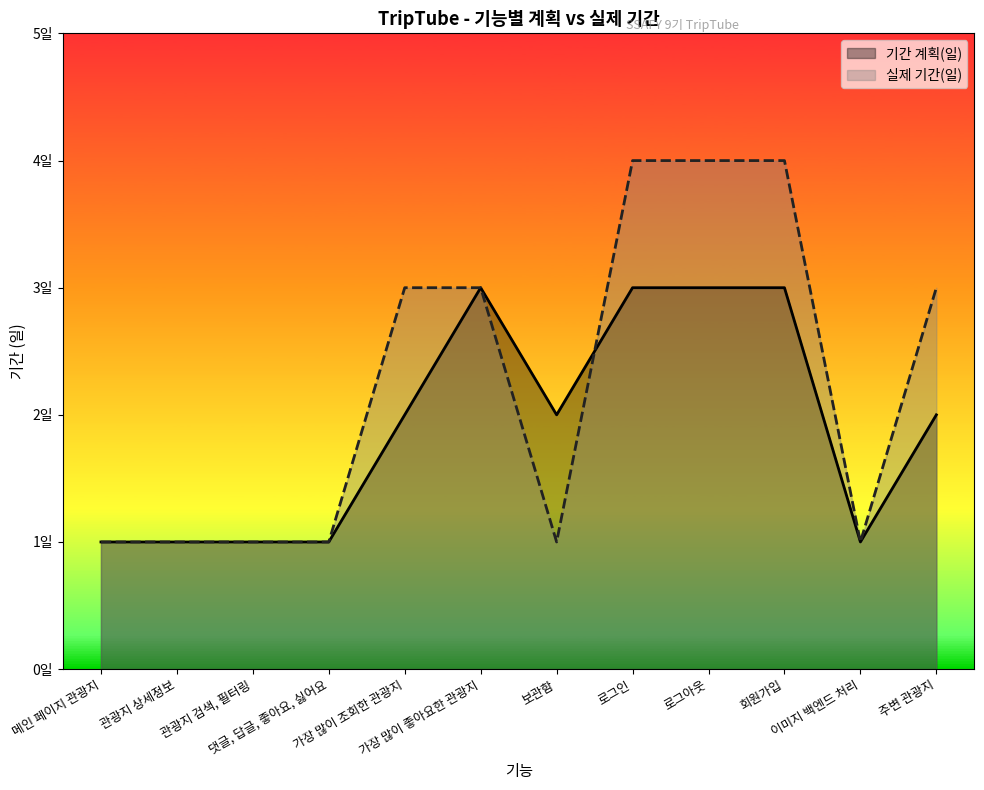

How many intersections are there between 실제 기간(일) and 기간 계획(일)?

1